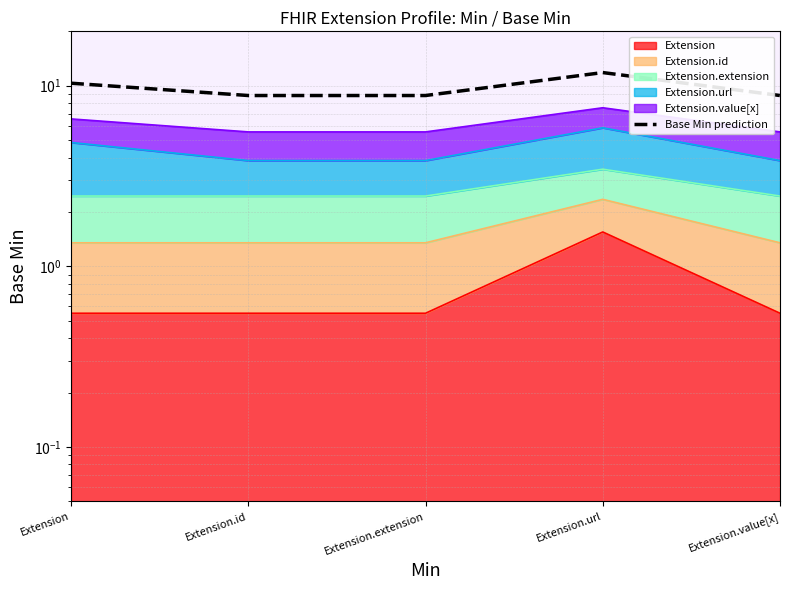

What is the ratio of the value at Extension.value[x] to the value at Extension.url?

0.7